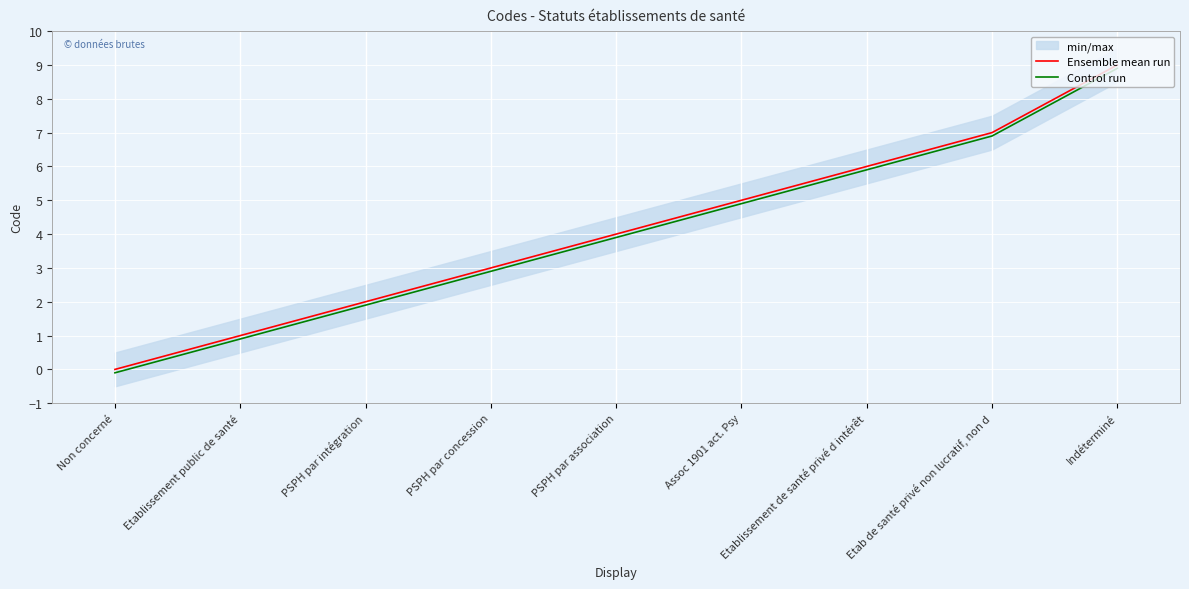

How many categories are shown in the chart?

9